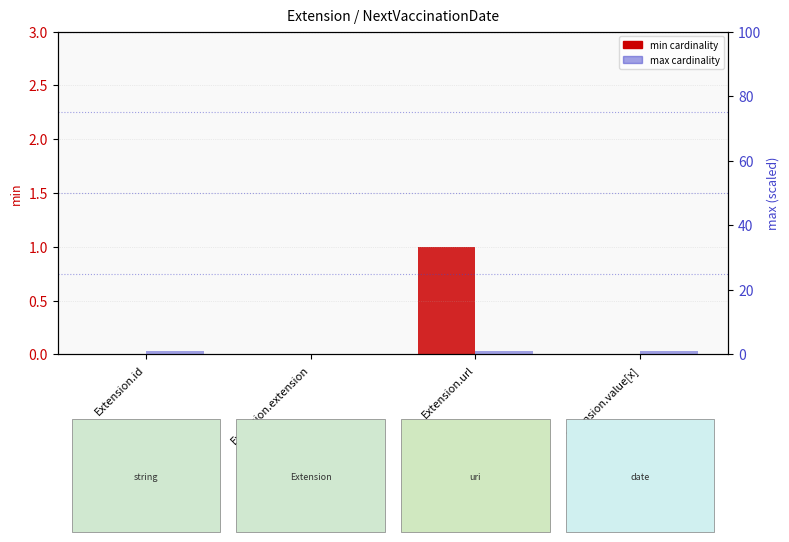

List the labels in order of max cardinality value, smallest first.

Extension.extension, Extension.id, Extension.url, Extension.value[x]